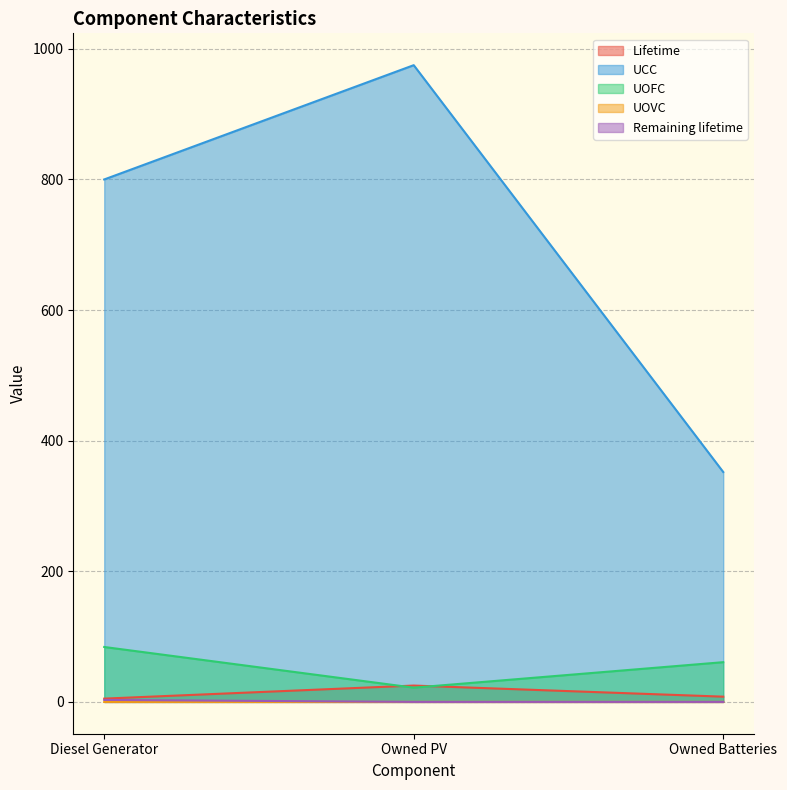

What is the highest value of the UCC series?

975.0